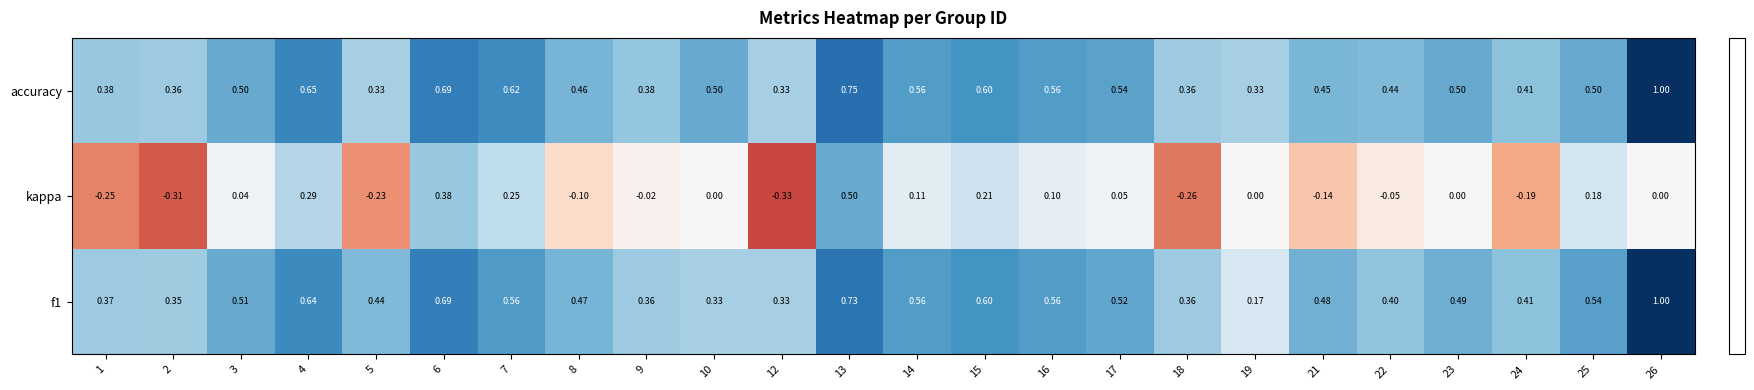

Is the value of accuracy at 24 greater than the value of f1 at 12?

Yes